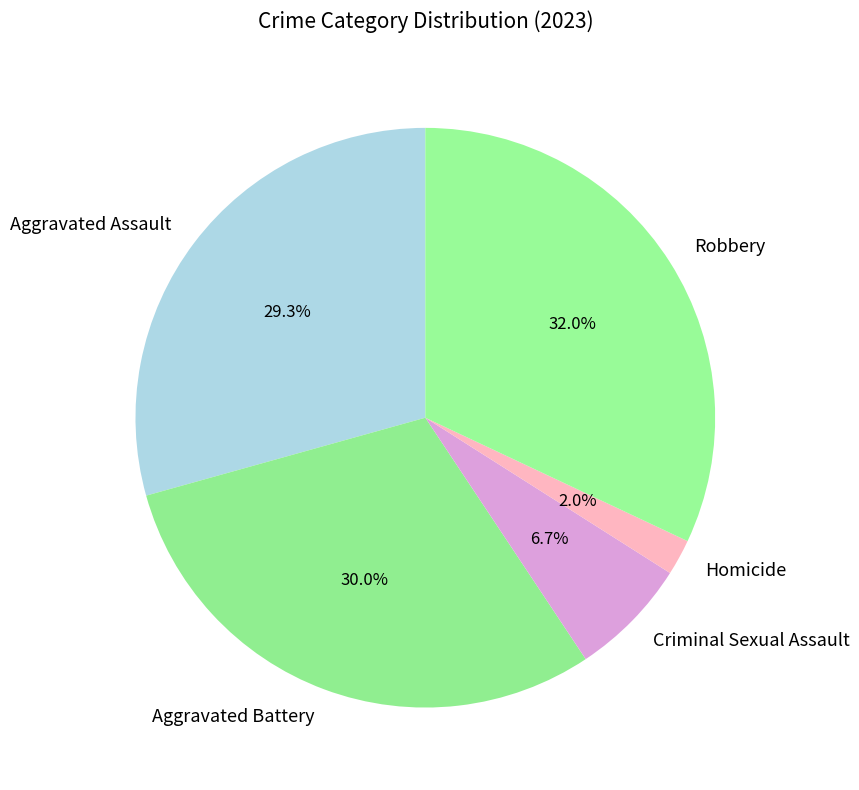

Which category has the smallest portion of the pie?

Homicide